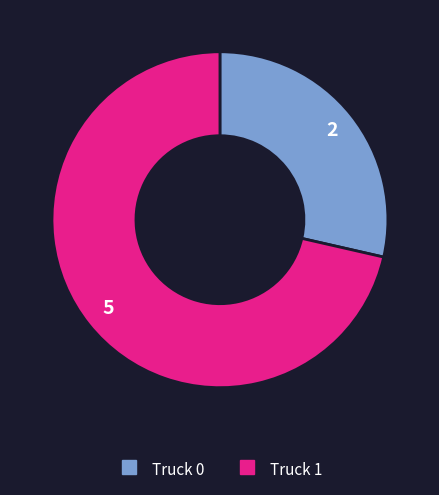

Between Truck 0 and Truck 1, which is larger?

Truck 1